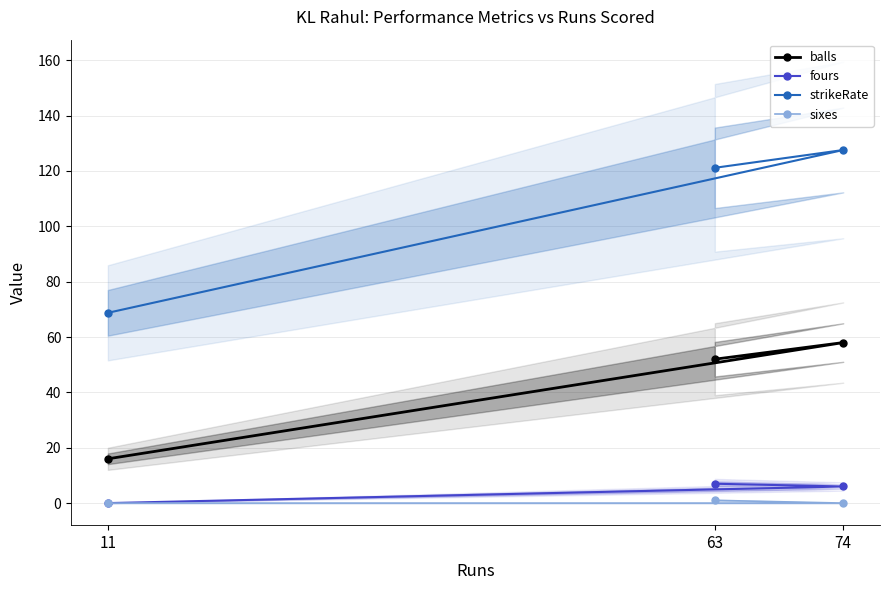

How many balls values are between 16 and 58?

3